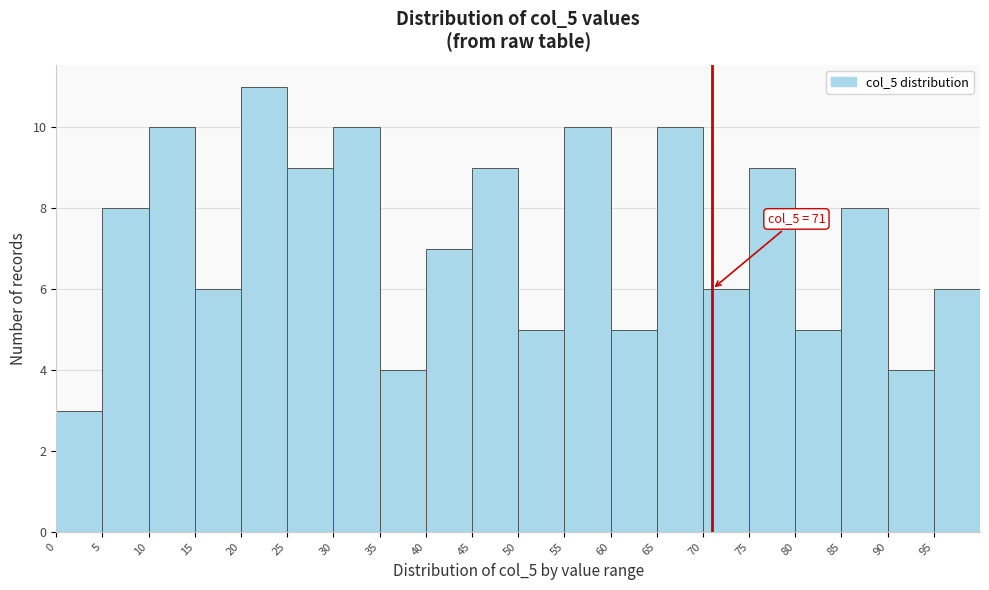

Which range on the x-axis has the tallest bar?

20 to 25